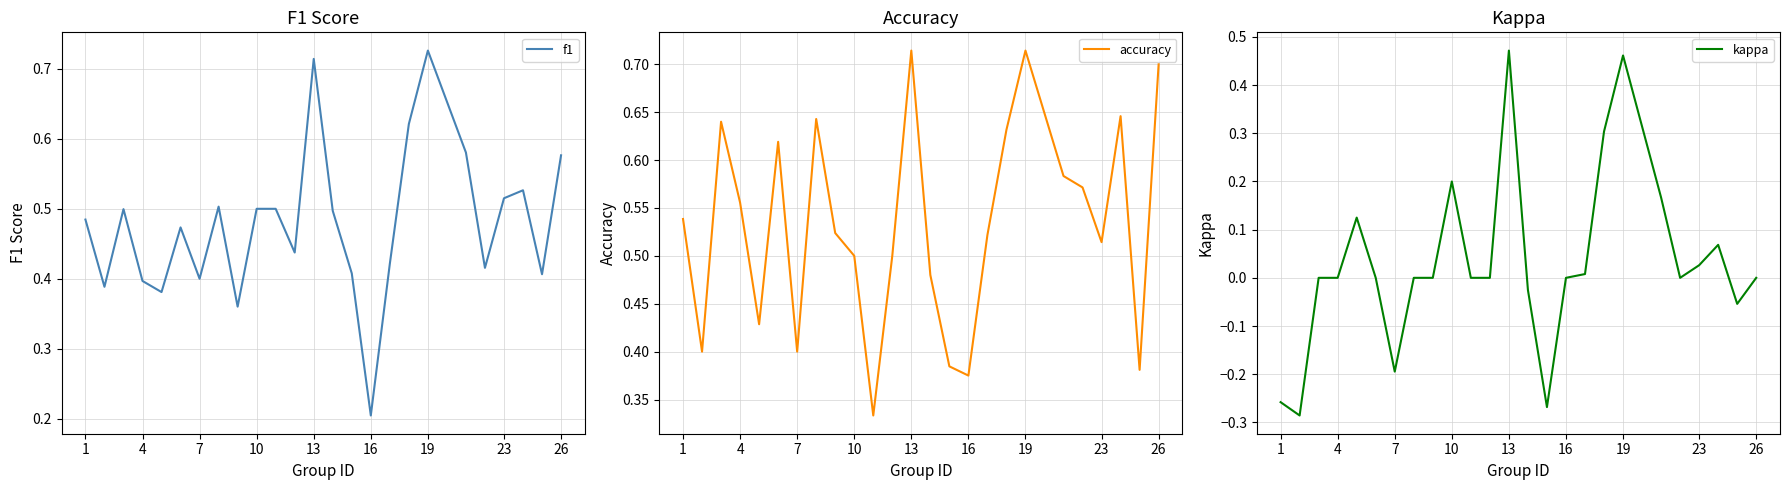

How many lines are shown in the chart?

3